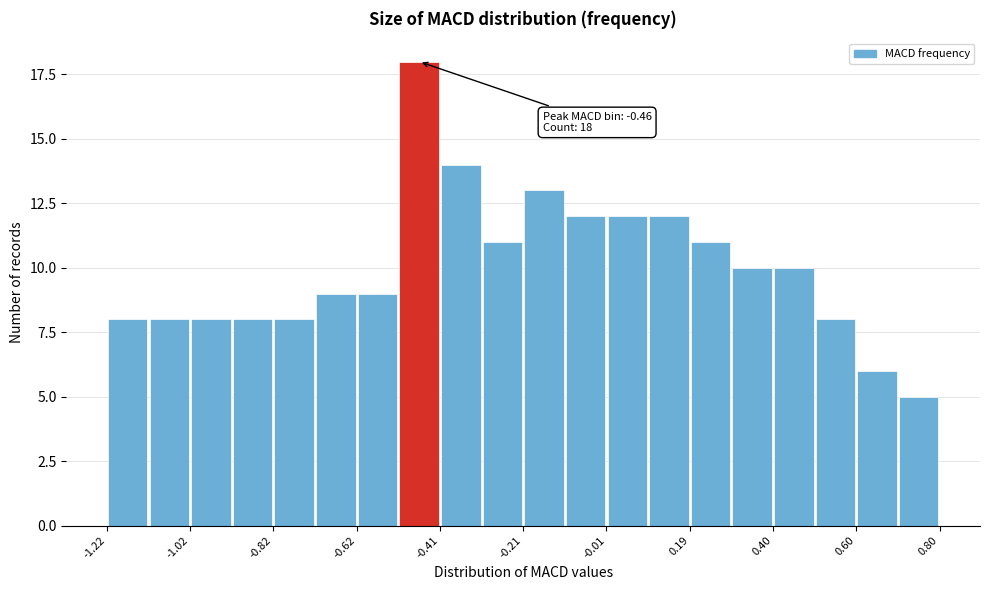

Around what value on the x-axis is the tallest bar? Give the approximate position of its centre, as read against the axis.

-0.45